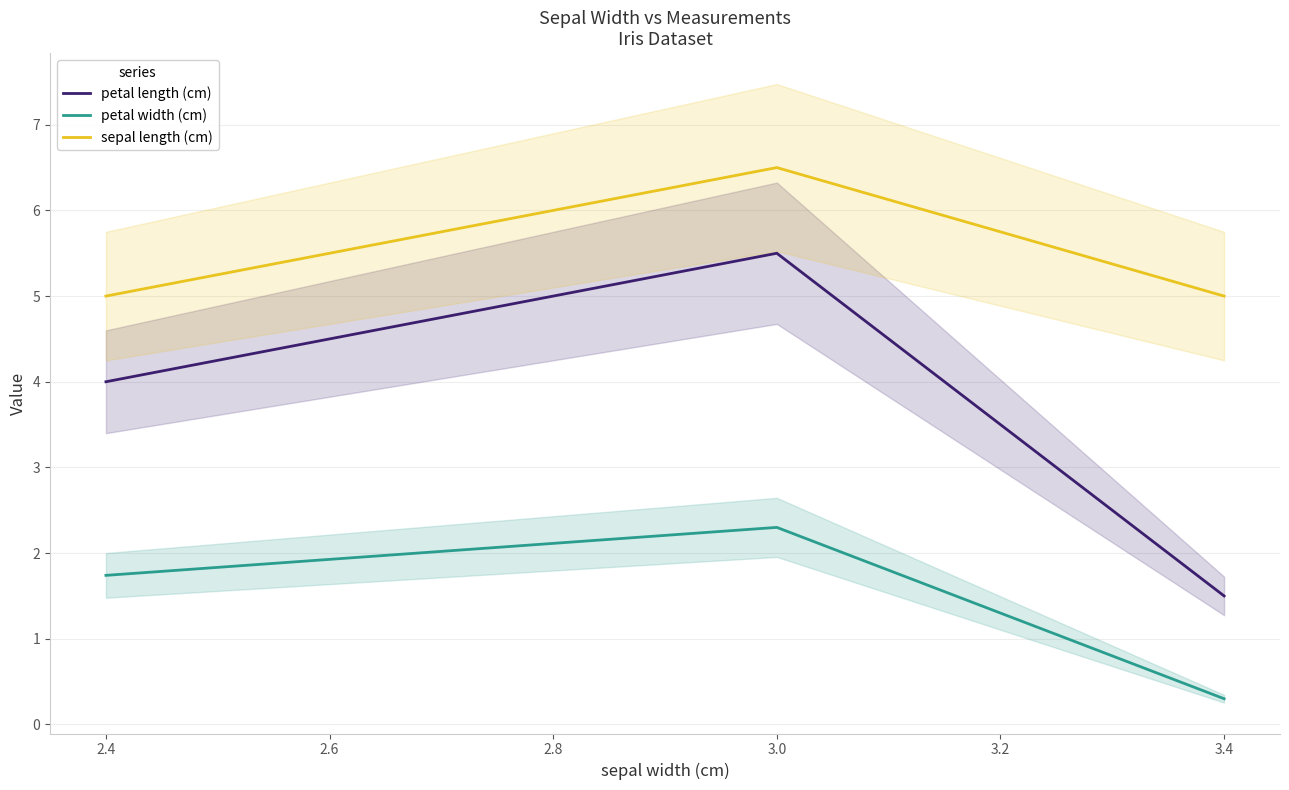

What is the minimum value for petal length (cm)?

1.5